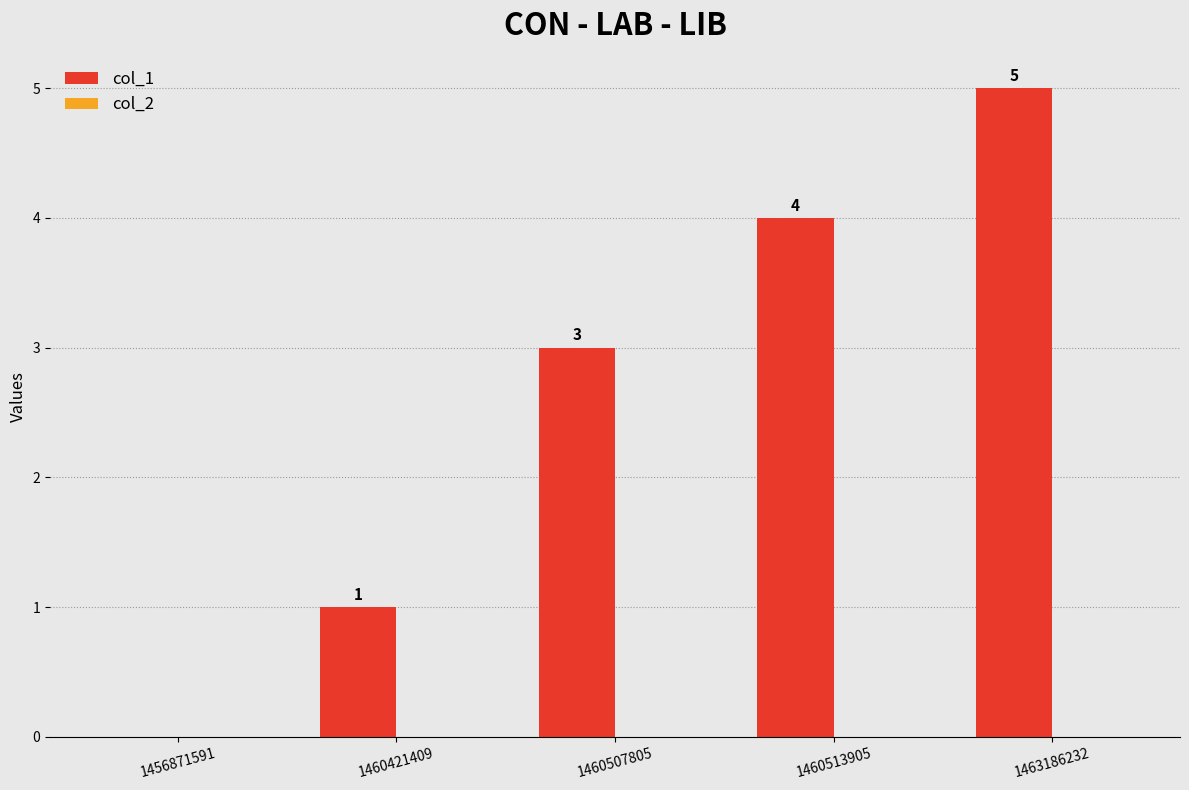

Is it true that the value at 1460513905 is 4?

True